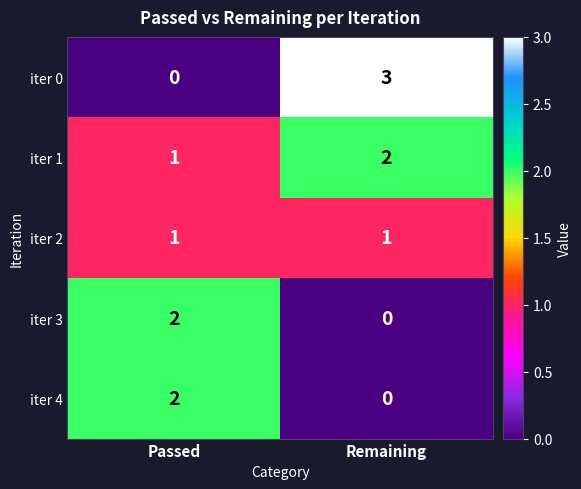

The iter 1 series shows 1 at Passed. True or false?

True